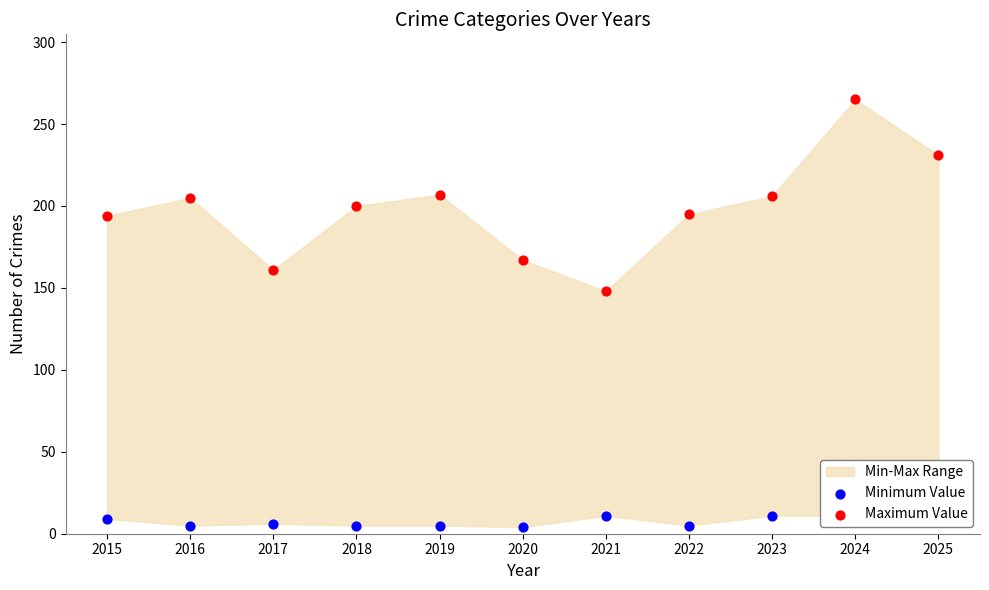

At how many categories does at least one series exceed 98?

11